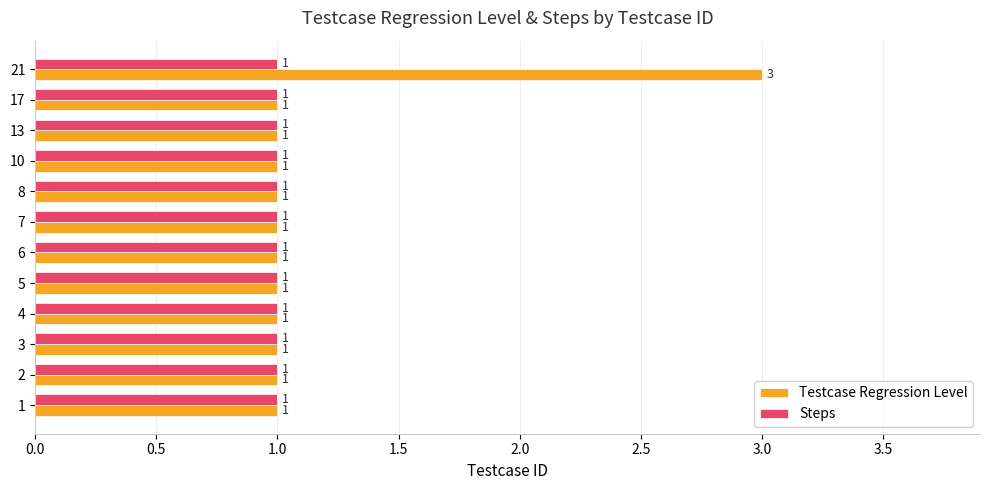

Which series has the largest total across all categories?

Testcase Regression Level